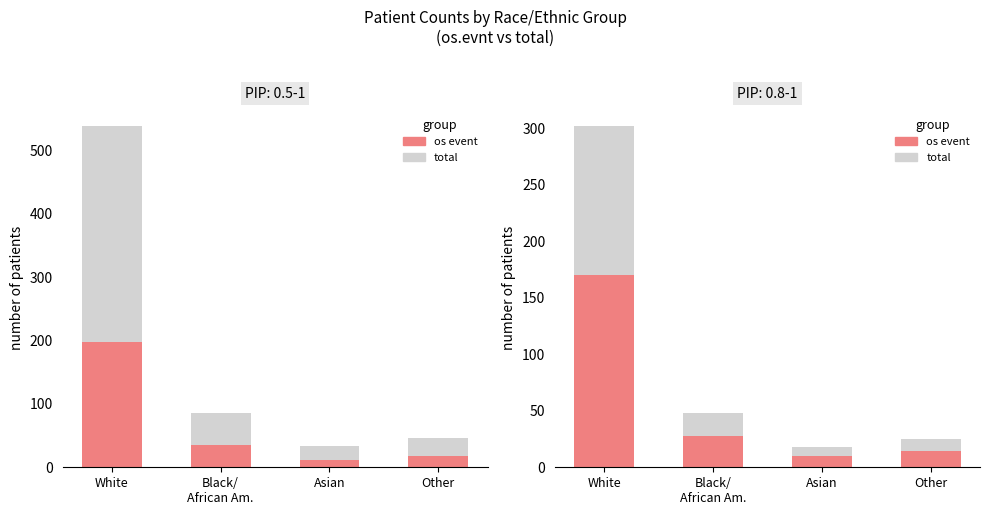

How many bars are there in each group?

2